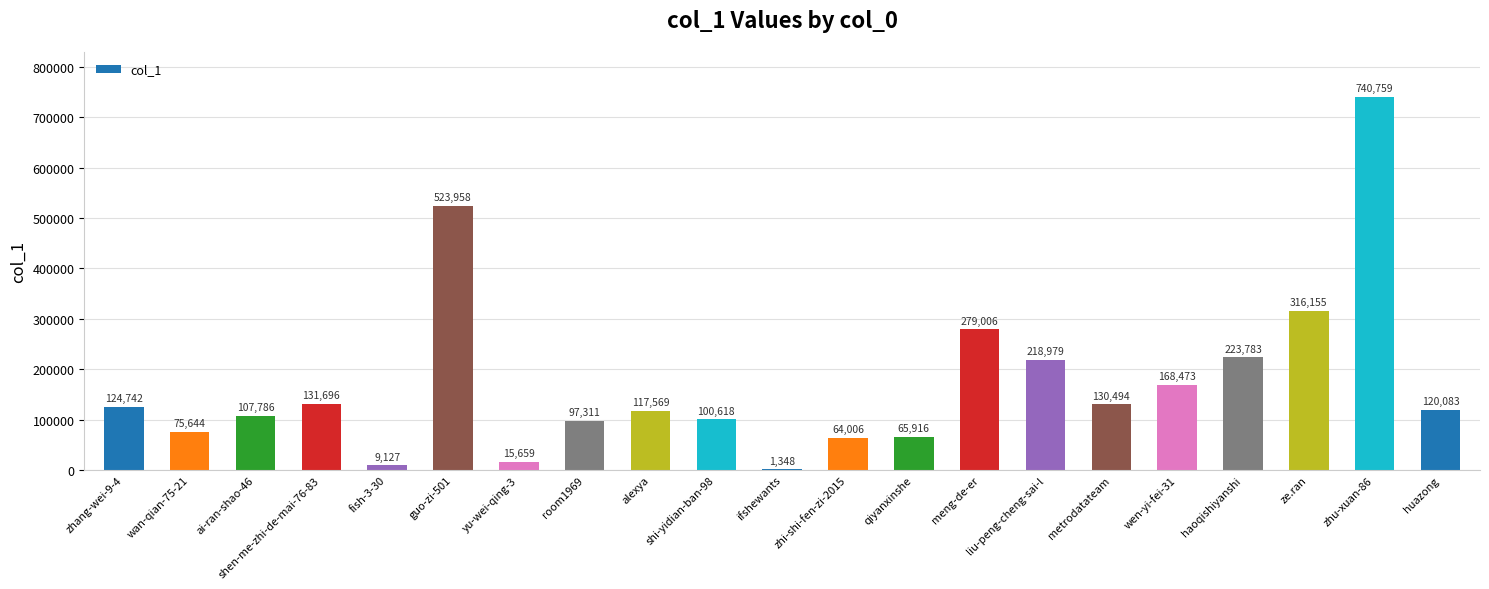

Where does the data first go above 120083?

zhang-wei-9-4